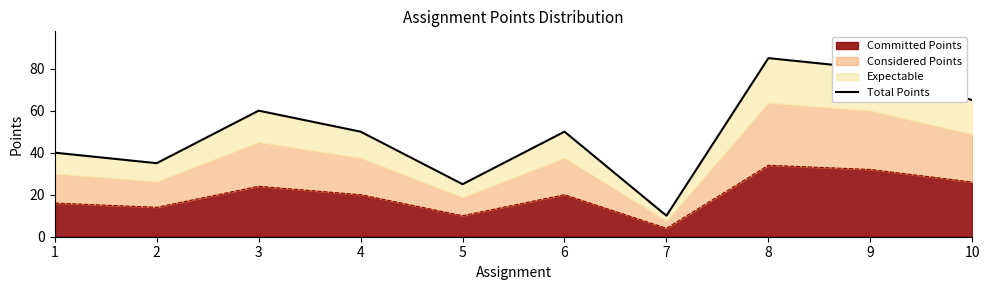

What is the ratio of the value at 3 to the value at 8?

0.7